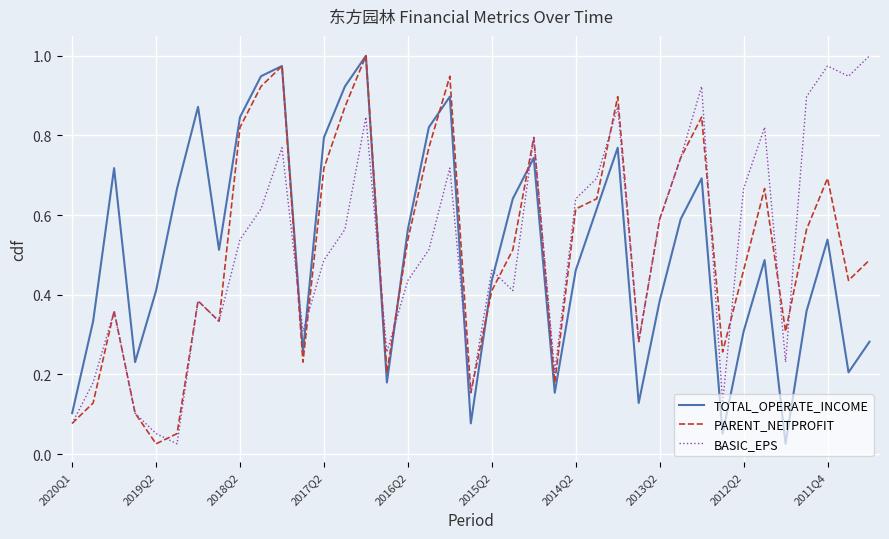

How many intersections are there between BASIC_EPS and TOTAL_OPERATE_INCOME?

7